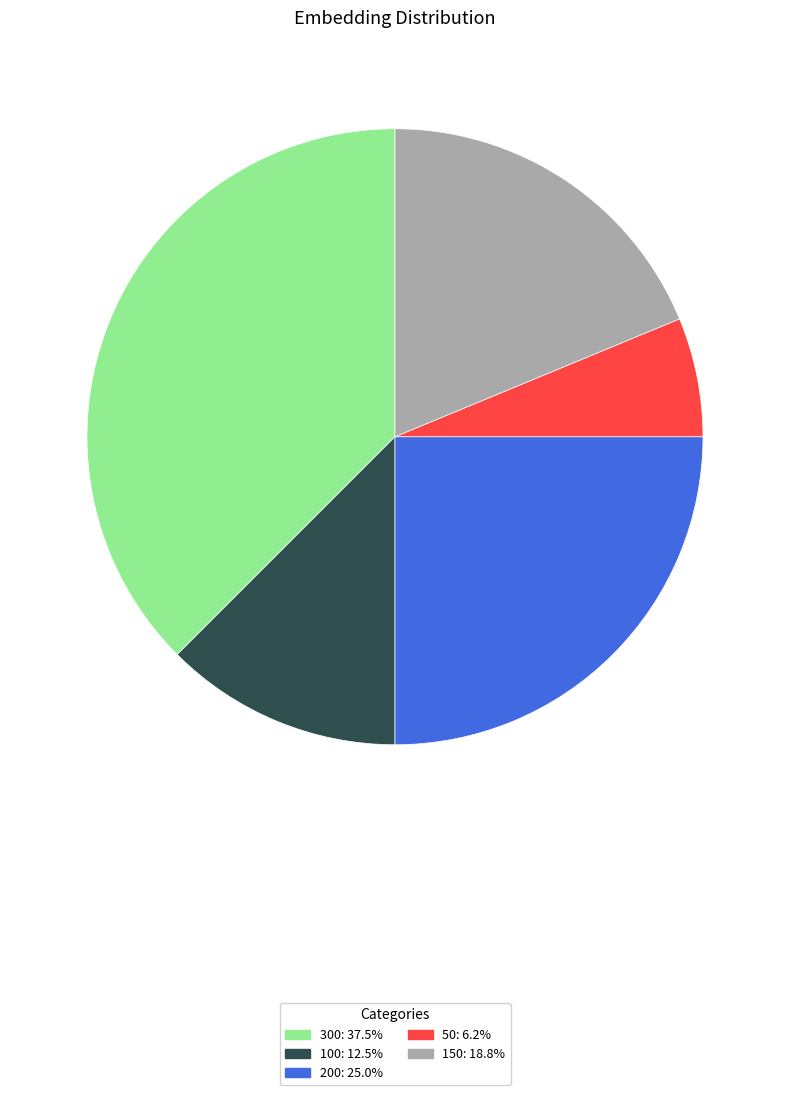

Rank the categories by value from highest to lowest.

300, 200, 150, 100, 50